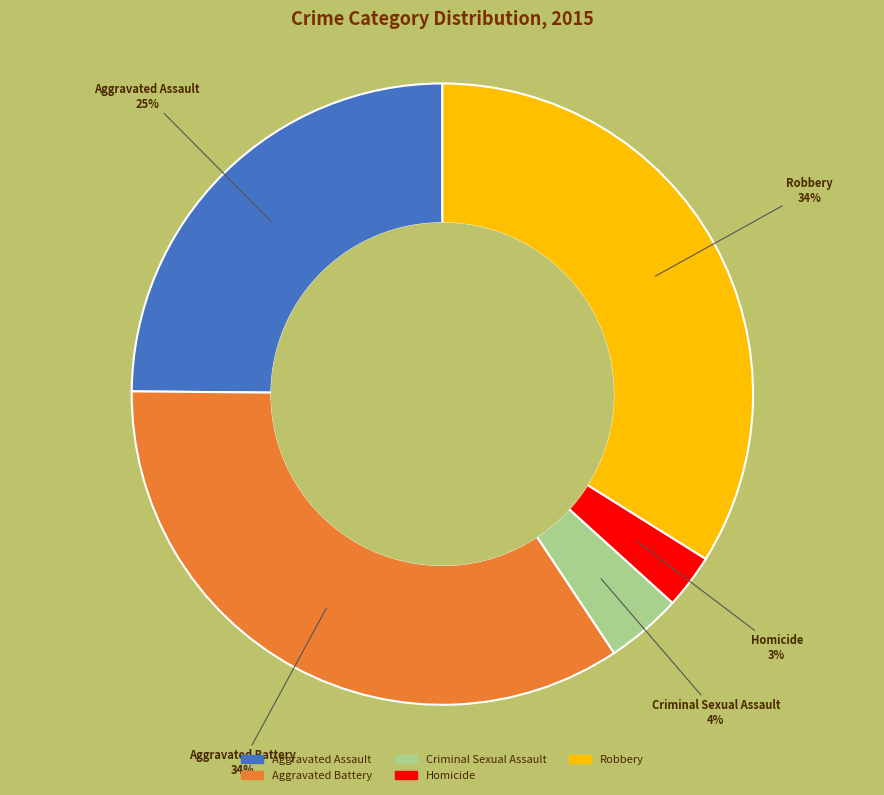

Which category has the smallest portion of the pie?

Homicide